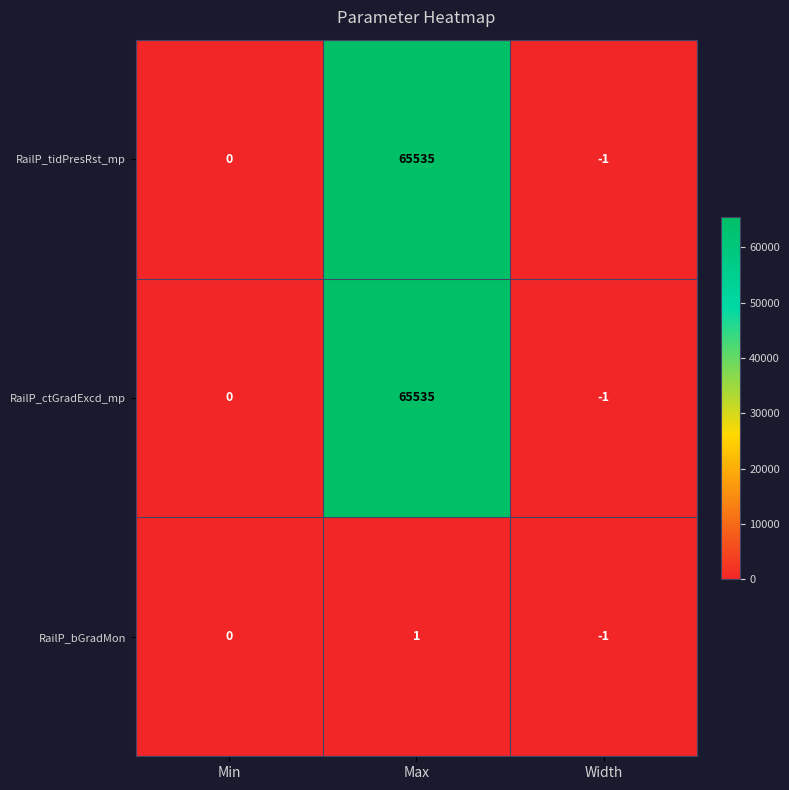

Reading left to right, list all the values displayed in this chart.

RailP_tidPresRst_mp: 0	65535	-1
RailP_ctGradExcd_mp: 0	65535	-1
RailP_bGradMon: 0	1	-1